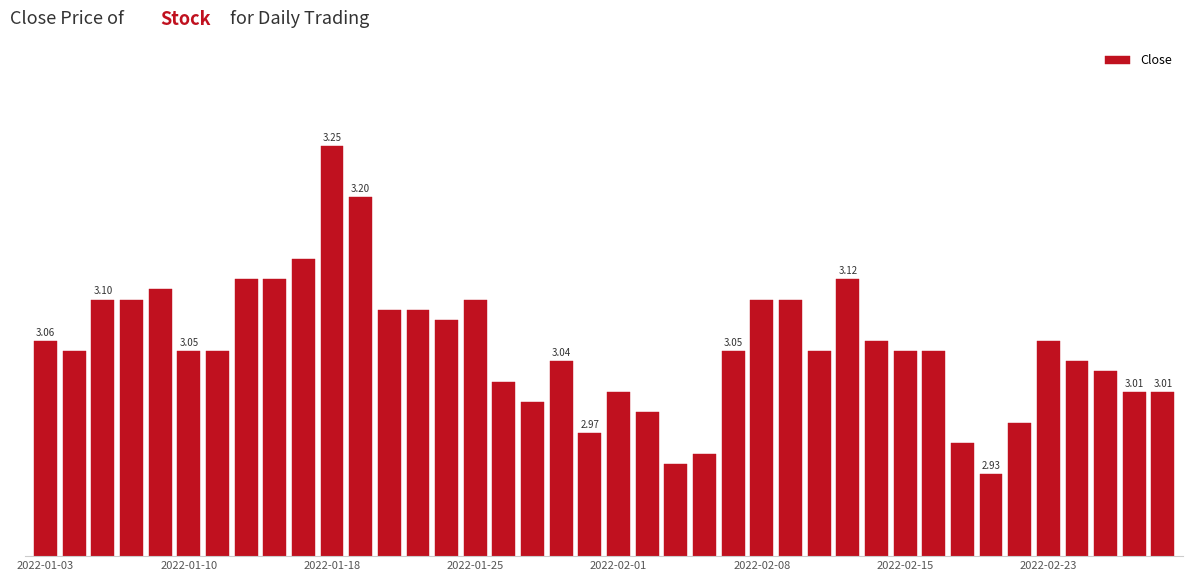

Does the chart contain stacked bars?

No